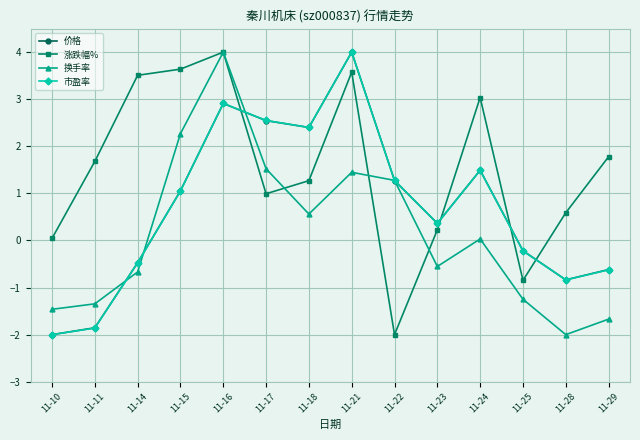

True or false: 换手率 and 价格 cross at least once.

True